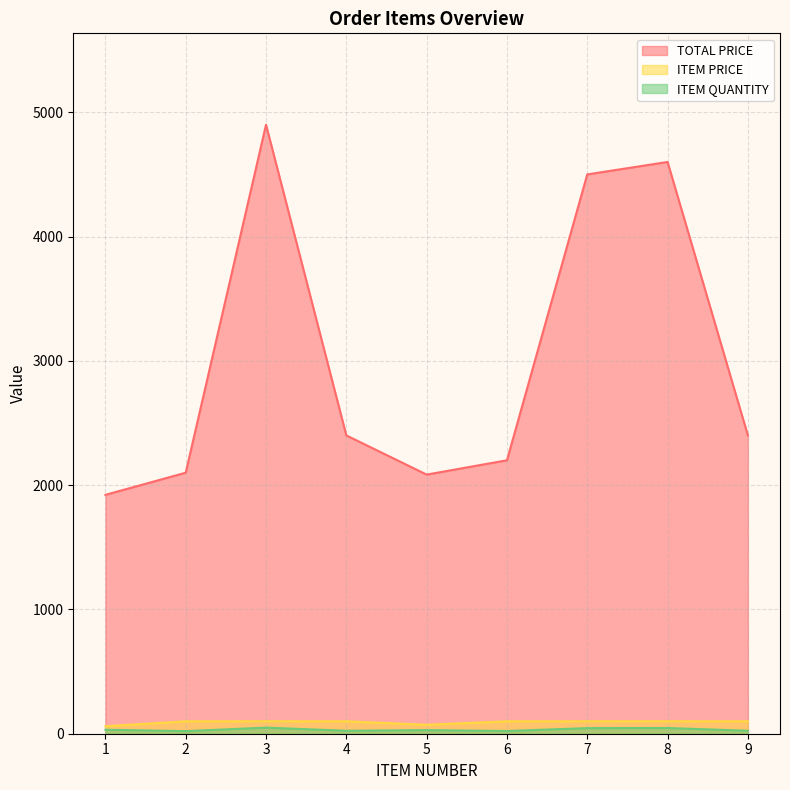

Where is the first local maximum for ITEM QUANTITY?

3